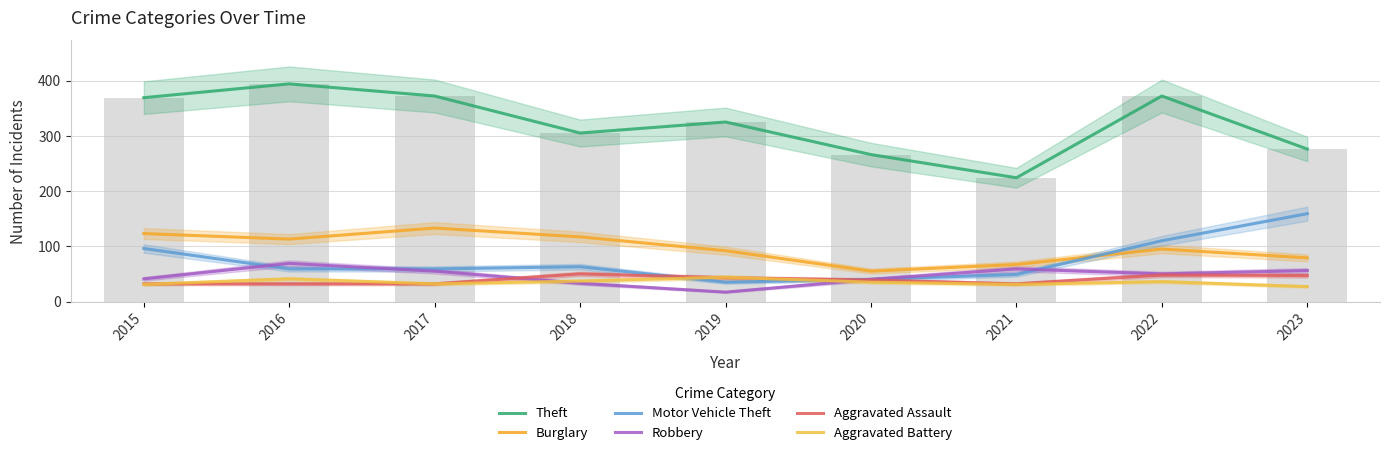

Reading left to right, extract all data points from this chart.

Theft: 2015=369	2016=394	2017=372	2018=305	2019=325	2020=266	2021=224	2022=372	2023=276
Burglary: 2015=123	2016=113	2017=133	2018=117	2019=92	2020=55	2021=67	2022=95	2023=79
Motor Vehicle Theft: 2015=96	2016=59	2017=59	2018=63	2019=35	2020=40	2021=49	2022=110	2023=159
Robbery: 2015=41	2016=69	2017=55	2018=33	2019=17	2020=40	2021=59	2022=50	2023=56
Aggravated Assault: 2015=32	2016=32	2017=32	2018=50	2019=43	2020=39	2021=32	2022=48	2023=47
Aggravated Battery: 2015=31	2016=41	2017=32	2018=37	2019=44	2020=35	2021=31	2022=36	2023=27